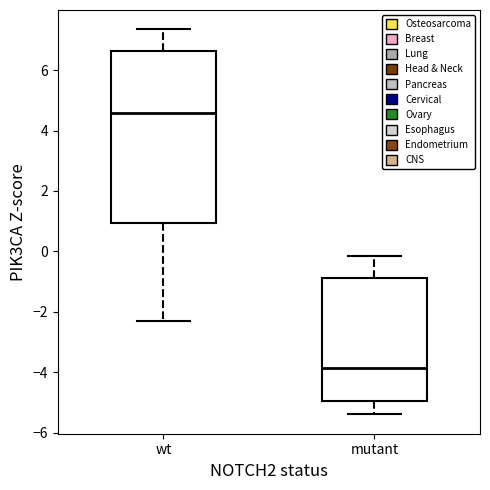

Which box is the tallest, from its lower edge to its upper edge?

wt